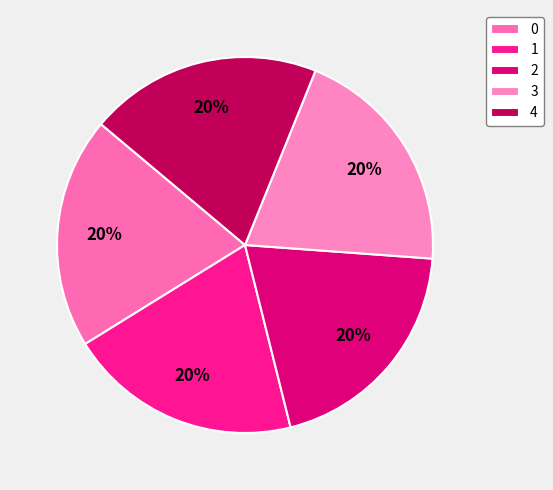

What percentage do 2 and 4 together represent?

39.9%